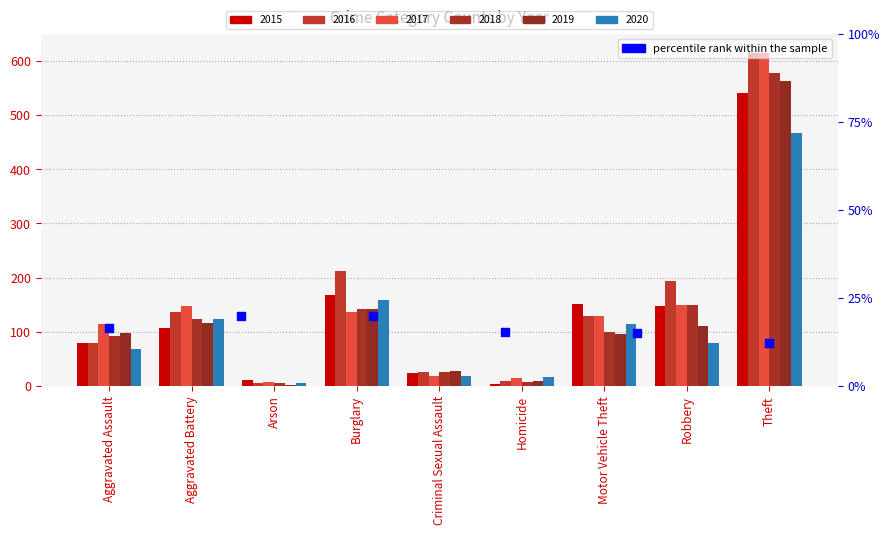

Between Homicide and Burglary, which is larger?

Burglary